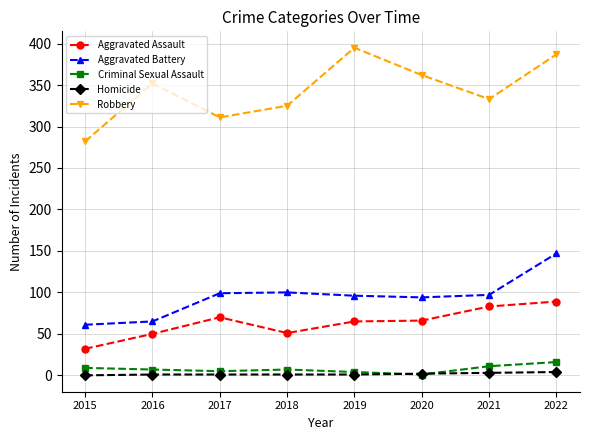

The Aggravated Assault series shows 160 at 2022. True or false?

False